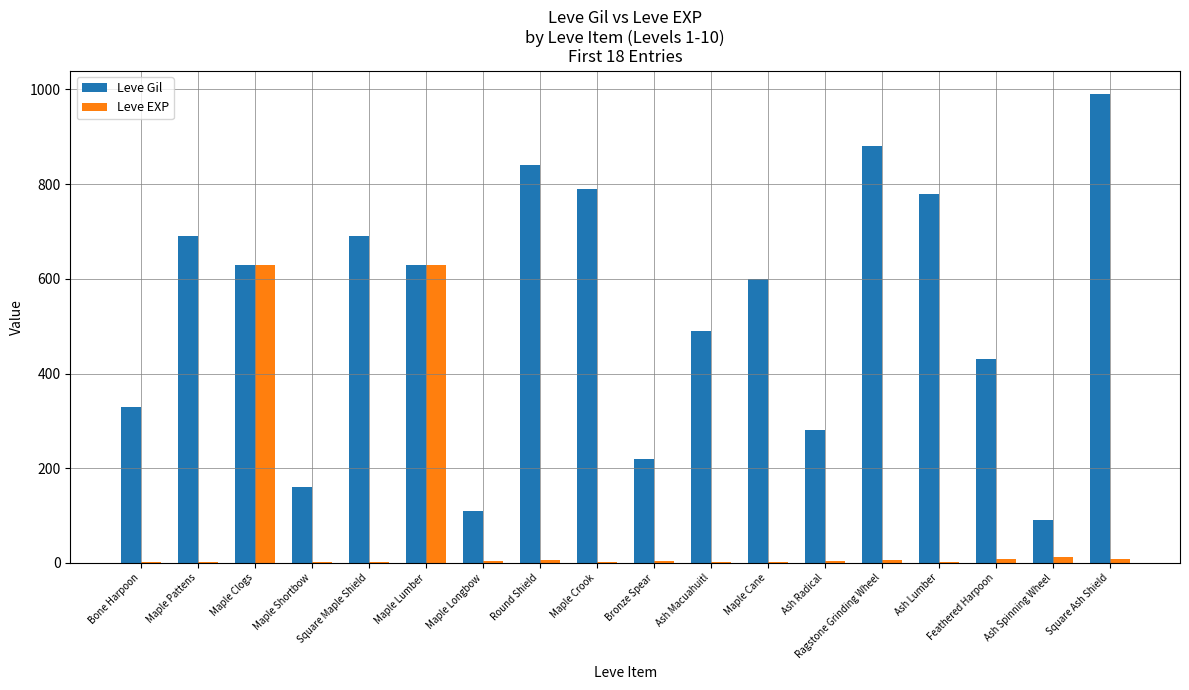

Is the value of Leve Gil at Maple Clogs greater than the value of Leve EXP at Maple Cane?

Yes